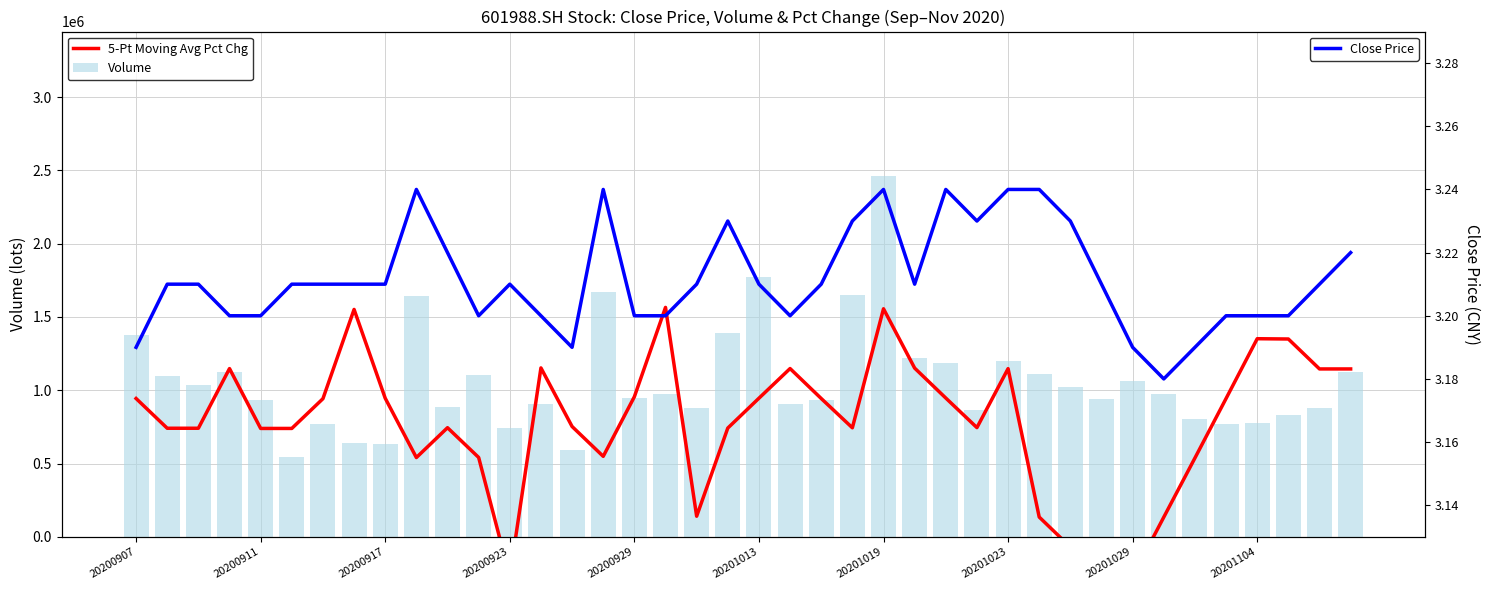

Are the bars grouped side by side (vs. stacked)?

Yes